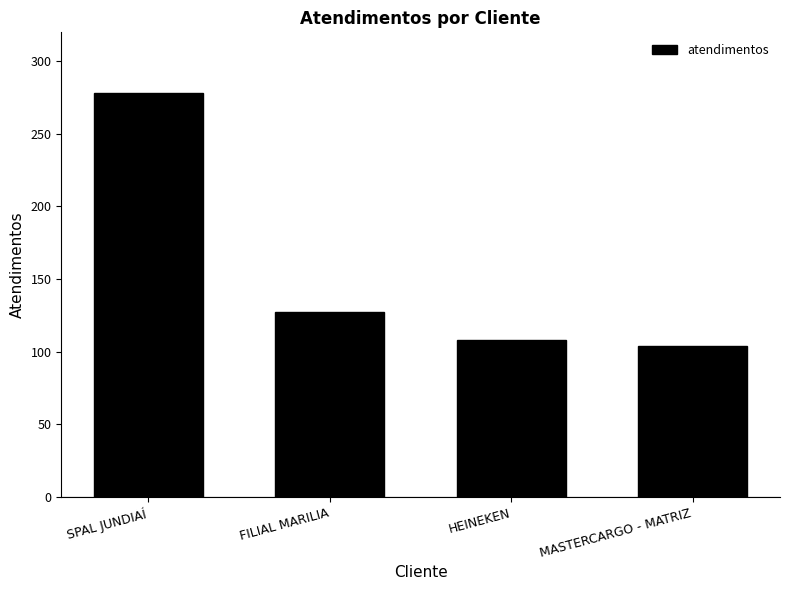

Read the value at HEINEKEN.

108